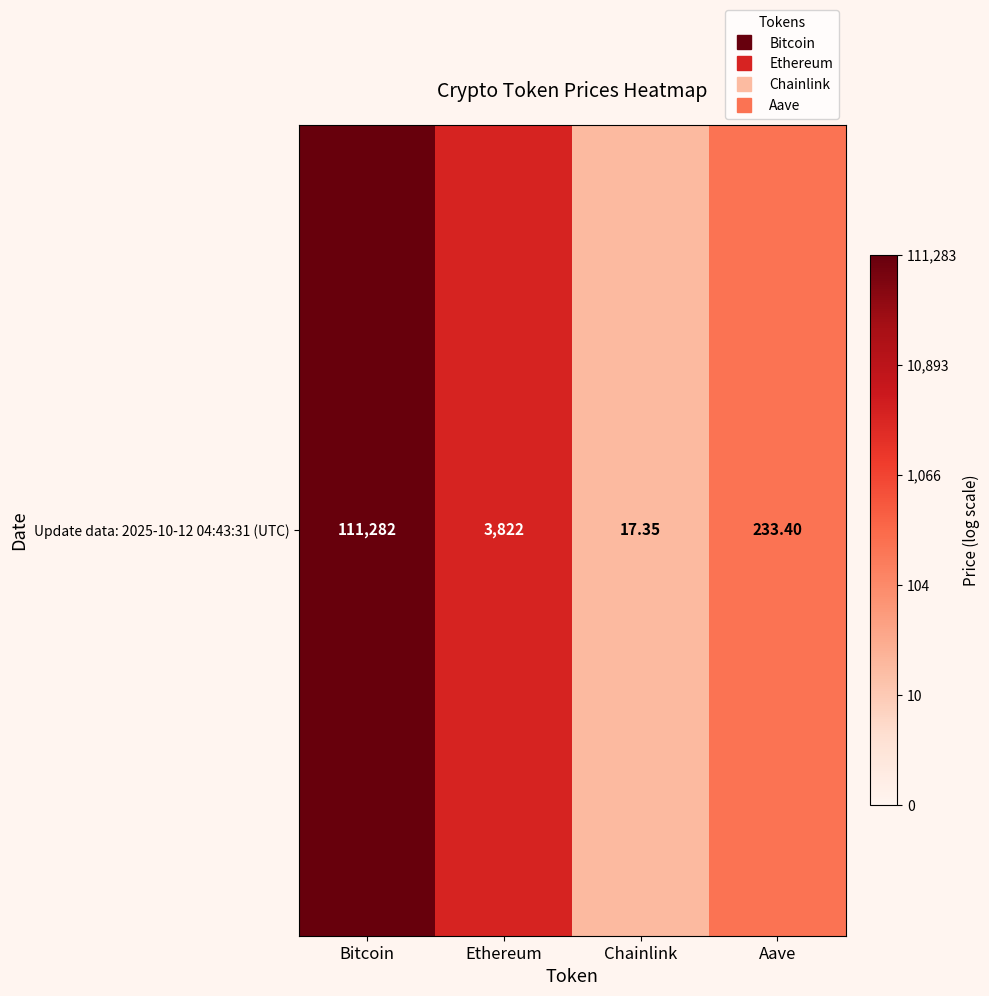

The chart shows a value of 5.0 at Bitcoin. True or false?

True